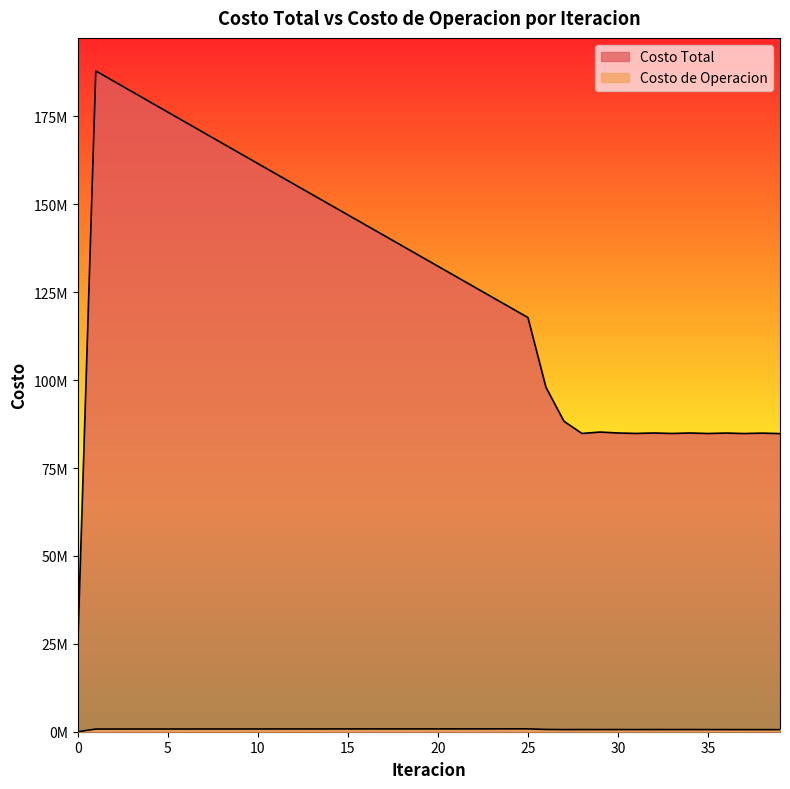

What is the value of the Costo Total point at the 13th from the left?

155743194.0